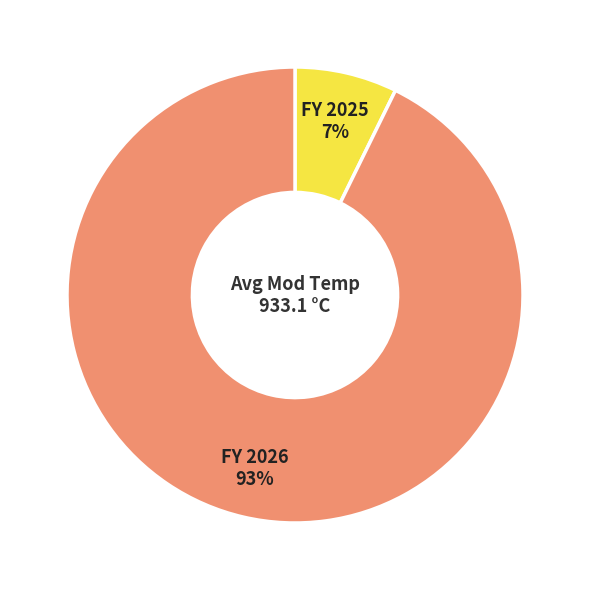

Is there a majority slice in this chart?

Yes